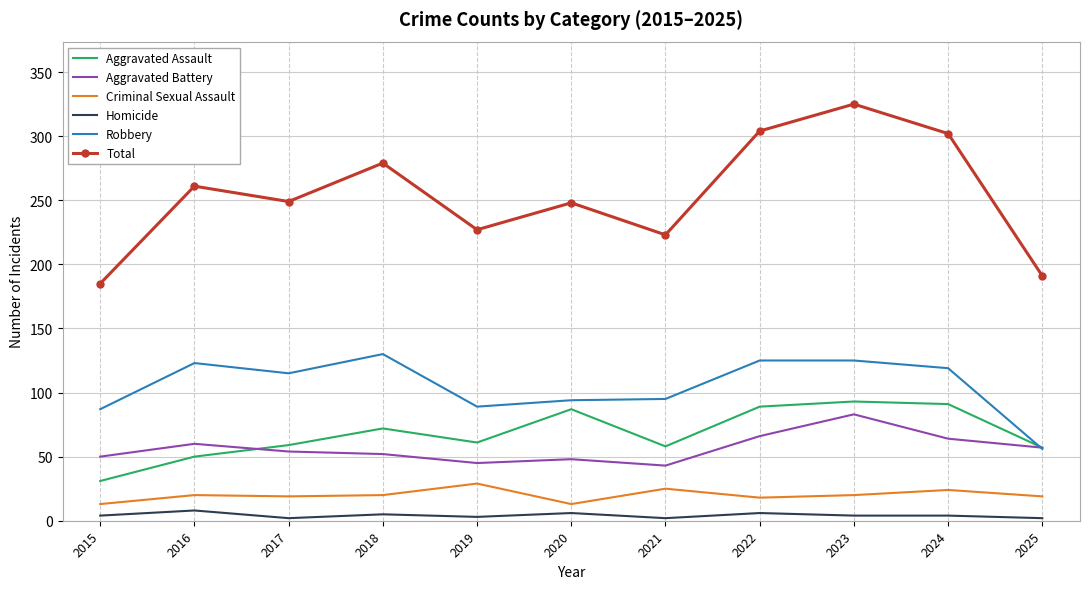

How many categories are shown in the chart?

11